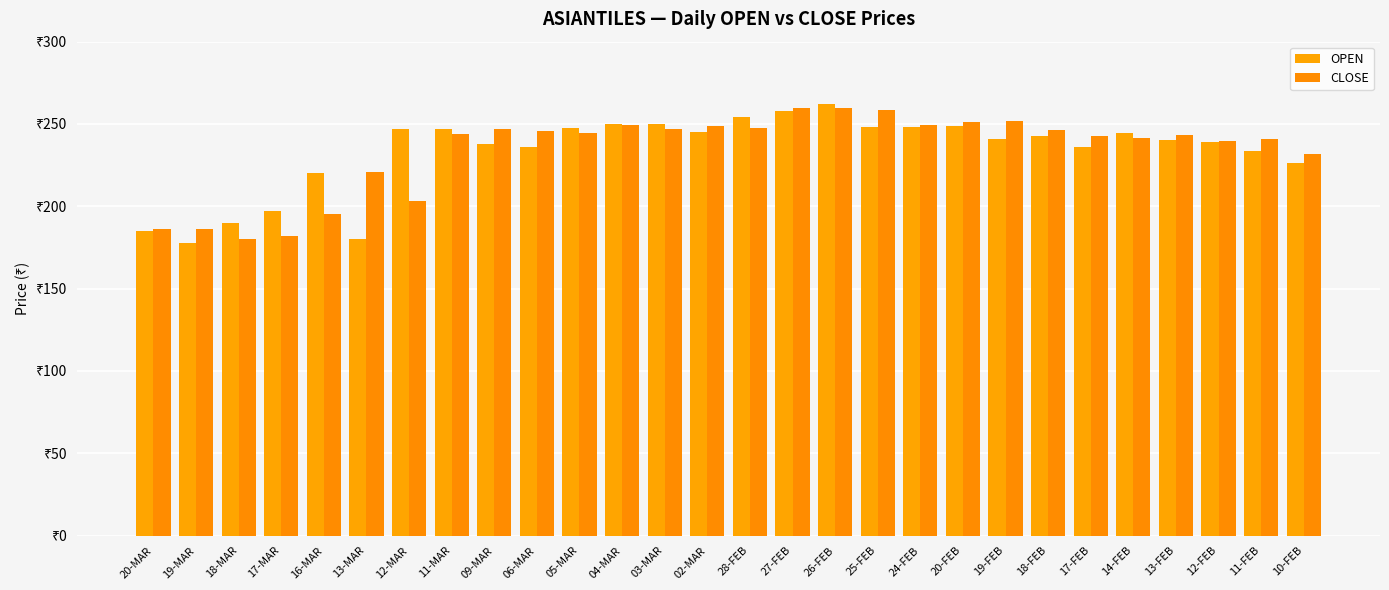

Does the chart contain stacked bars?

No